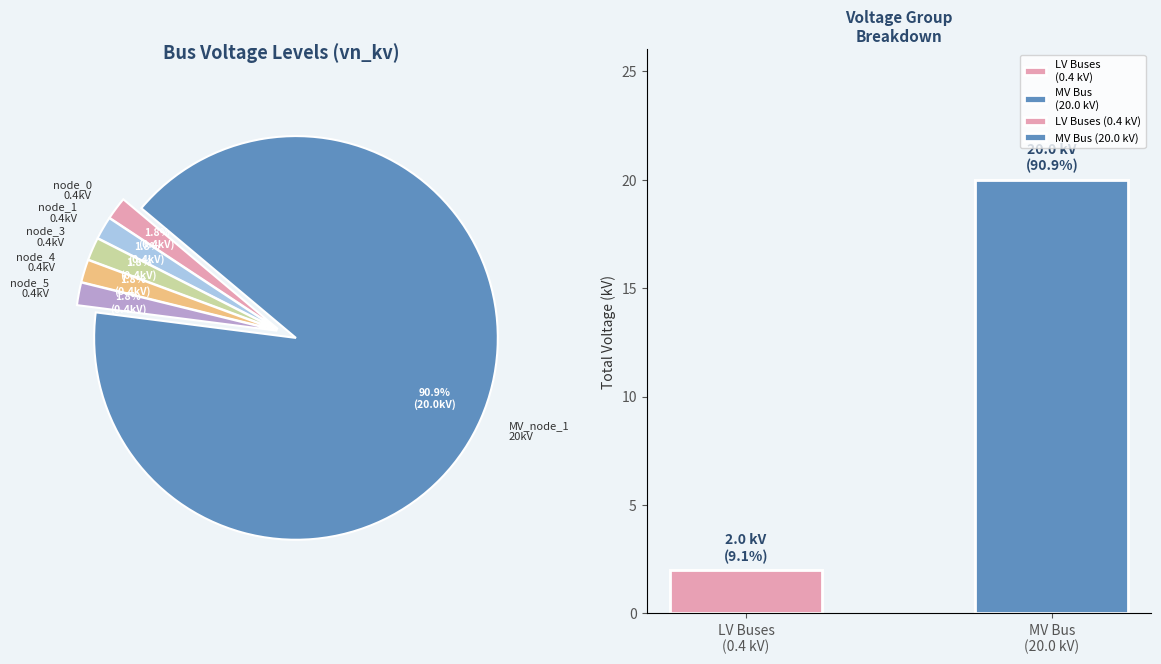

How many slices are in this pie chart?

6